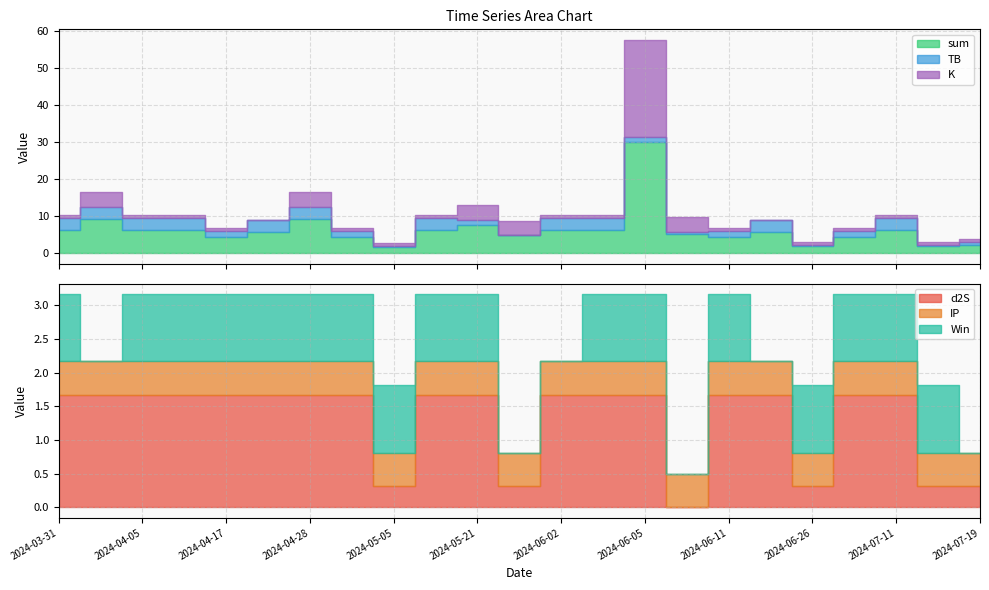

What is the average value of the d2S series?

1.3